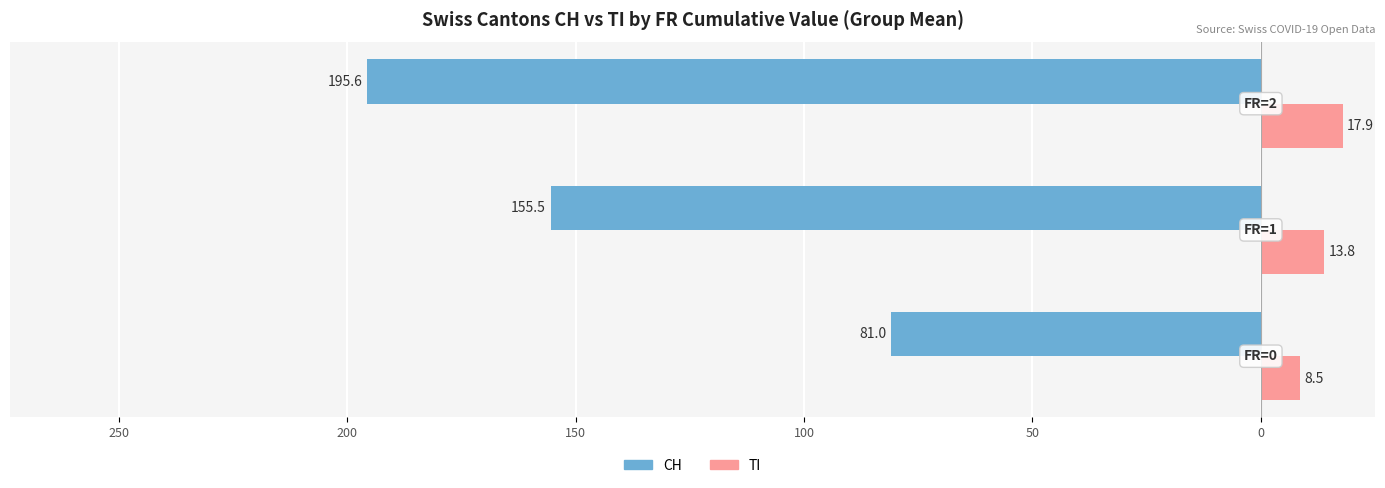

What is the difference between the maximum and minimum values in the CH series?

114.6